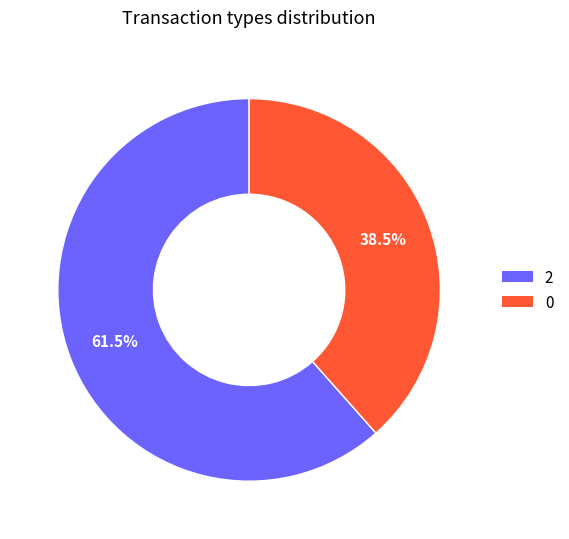

Combined, do 0 and 2 account for over 50%?

Yes